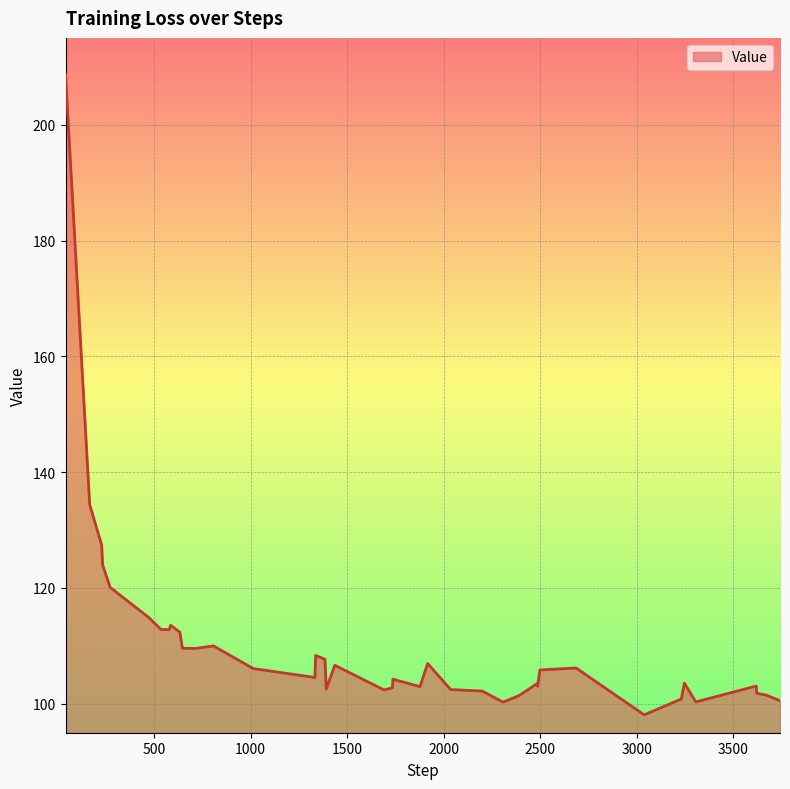

What is the maximum value shown in the chart?

208.7